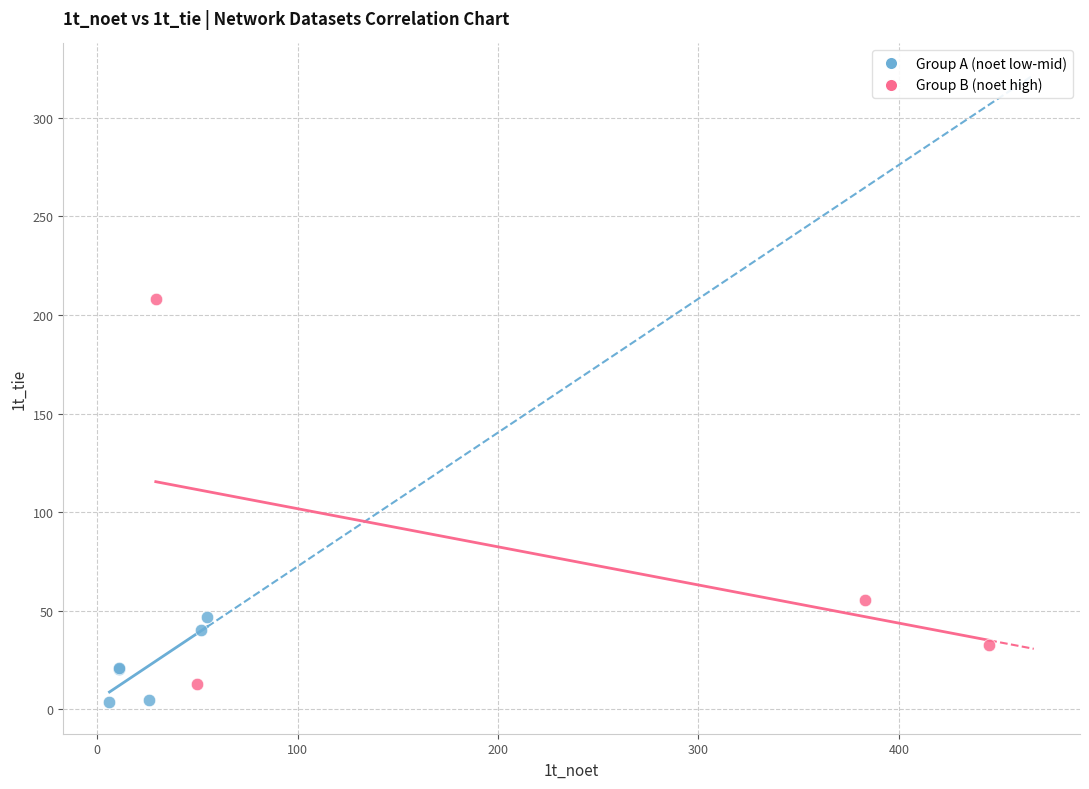

Which series contains the highest Y value?

Group B (noet high)